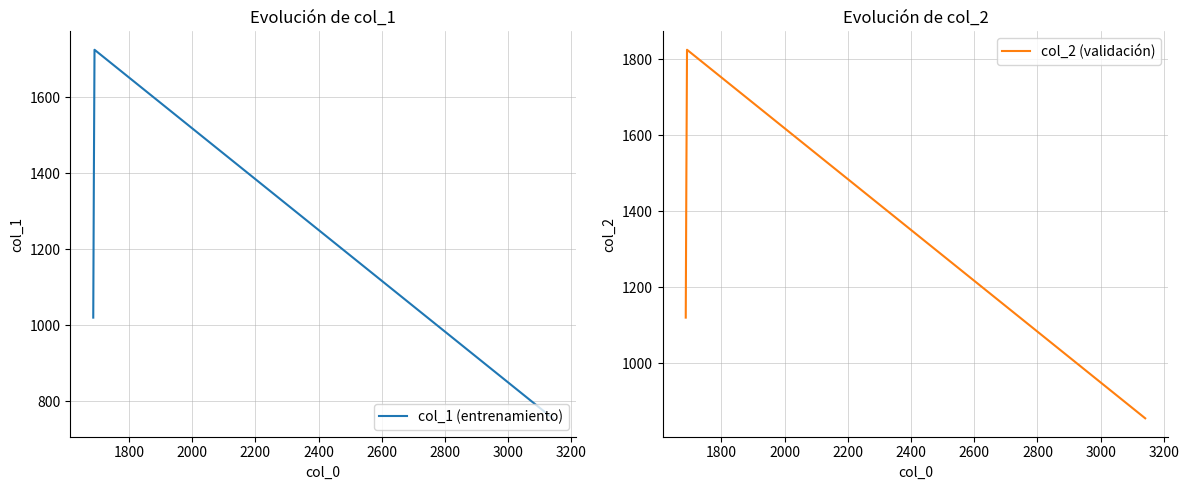

True or false: col_1 (entrenamiento) and col_2 (validación) intersect in this chart.

False